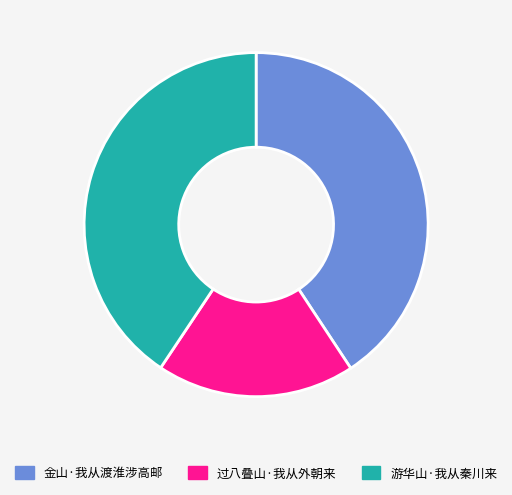

Is 金山·我从渡淮涉高邮 the majority of the pie?

No